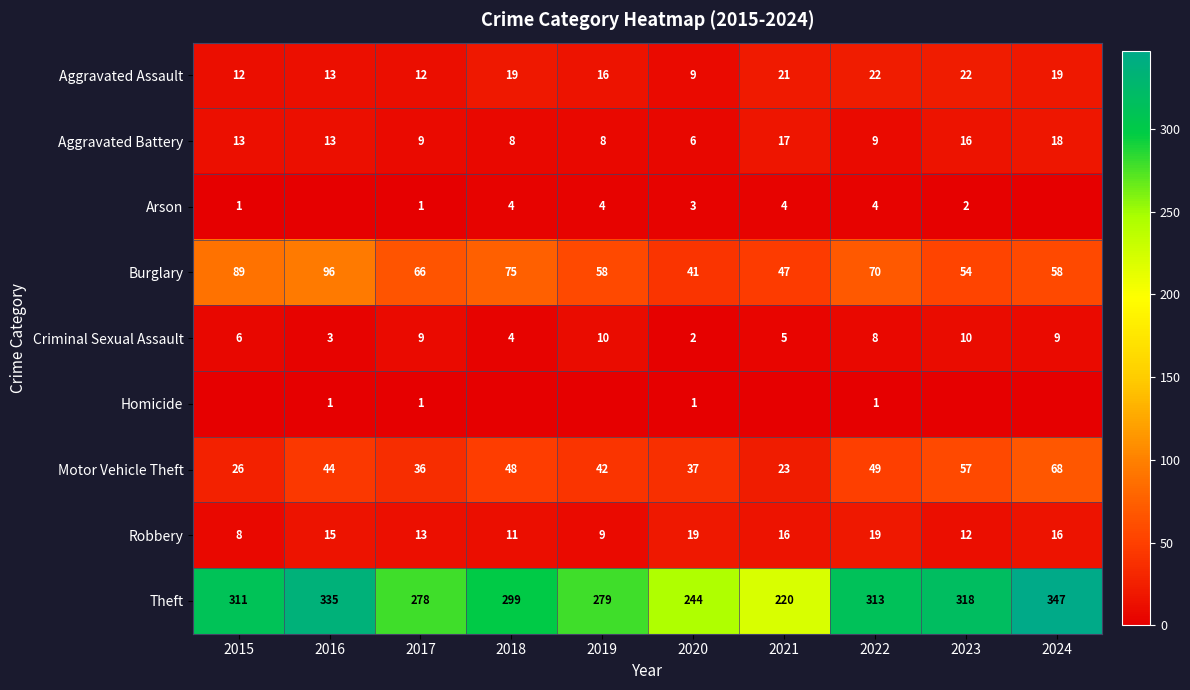

Is the value of Criminal Sexual Assault at 2017 greater than the value of Theft at 2022?

No